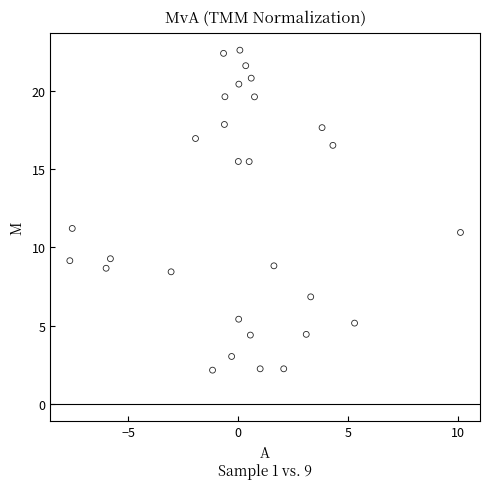

What Y value in the scatter plot is closest to 12?

11.2